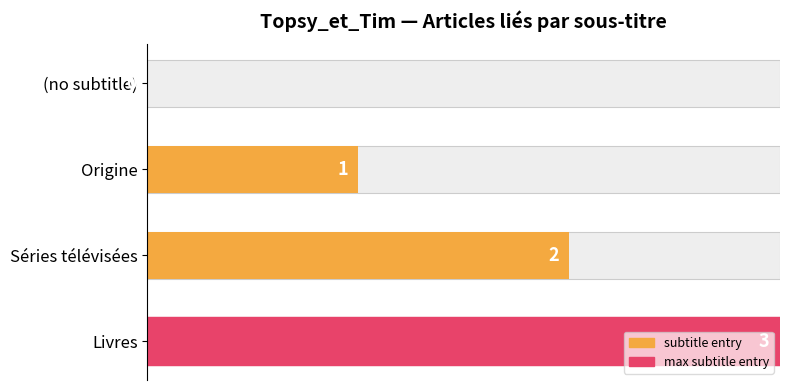

What is the value of the 4th bar from the left?

3